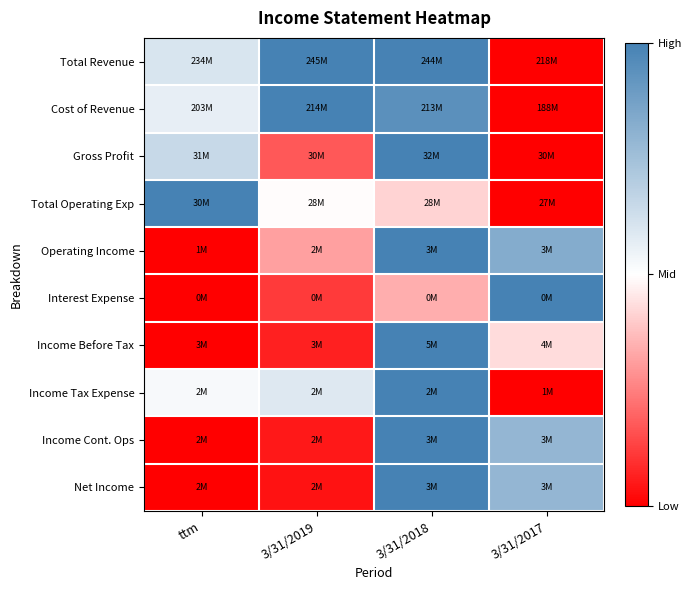

Reading right to left, list all the values displayed in this chart.

Total Revenue: 3/31/2017=0.0	3/31/2018=1.0	3/31/2019=1.0	ttm=0.6
Cost of Revenue: 3/31/2017=0.0	3/31/2018=0.9	3/31/2019=1.0	ttm=0.6
Gross Profit: 3/31/2017=0.0	3/31/2018=1.0	3/31/2019=0.2	ttm=0.7
Total Operating Exp: 3/31/2017=0.0	3/31/2018=0.4	3/31/2019=0.5	ttm=1.0
Operating Income: 3/31/2017=0.8	3/31/2018=1.0	3/31/2019=0.3	ttm=0.0
Interest Expense: 3/31/2017=1.0	3/31/2018=0.3	3/31/2019=0.1	ttm=0.0
Income Before Tax: 3/31/2017=0.4	3/31/2018=1.0	3/31/2019=0.1	ttm=0.0
Income Tax Expense: 3/31/2017=0.0	3/31/2018=1.0	3/31/2019=0.6	ttm=0.5
Income Cont. Ops: 3/31/2017=0.8	3/31/2018=1.0	3/31/2019=0.0	ttm=0.0
Net Income: 3/31/2017=0.8	3/31/2018=1.0	3/31/2019=0.0	ttm=0.0